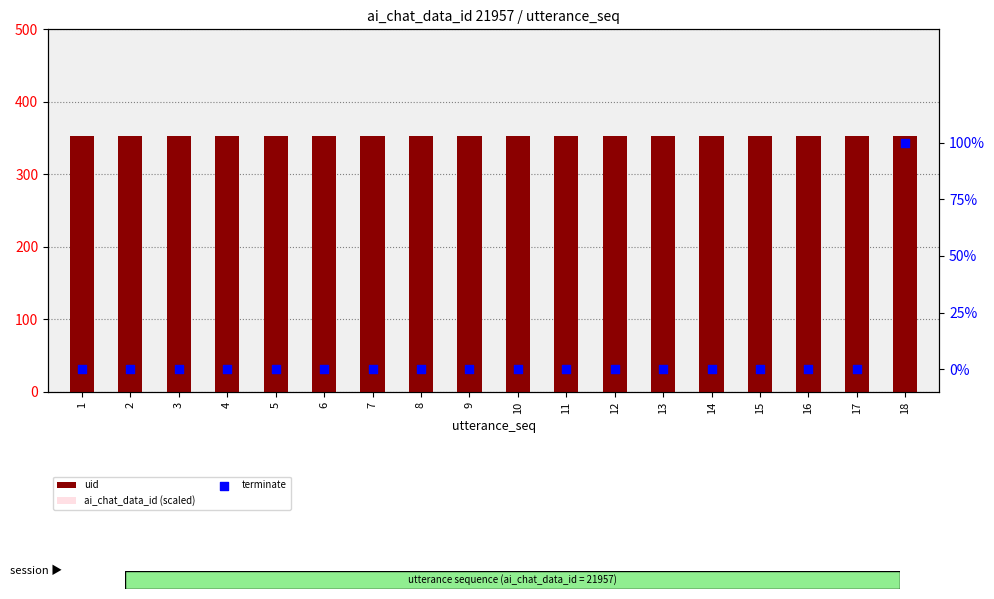

Which series has the largest total across all categories?

uid